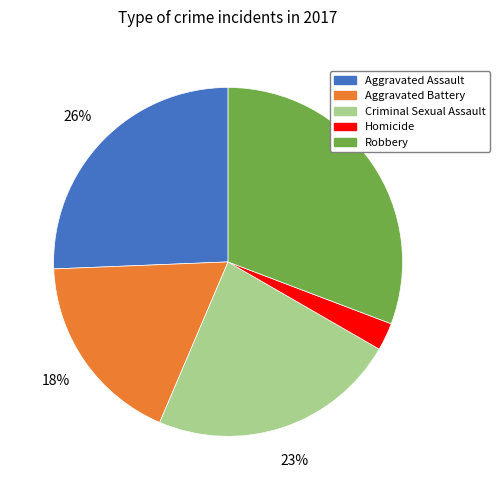

To the nearest percent, what is the difference between the largest and smallest slice percentages?

28%